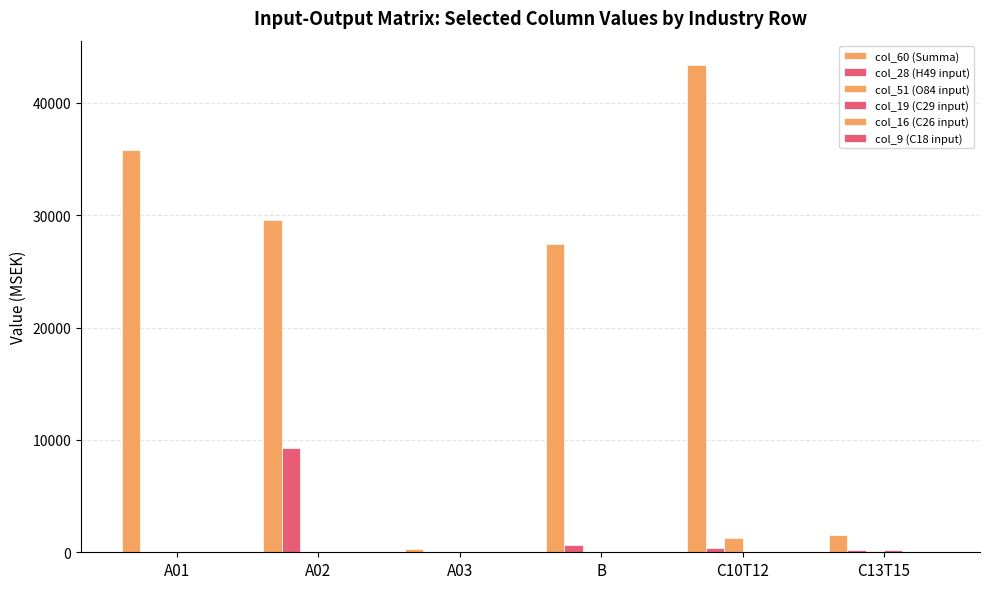

Is the value of col_51 (O84 input) at B greater than the value of col_16 (C26 input) at A01?

Yes